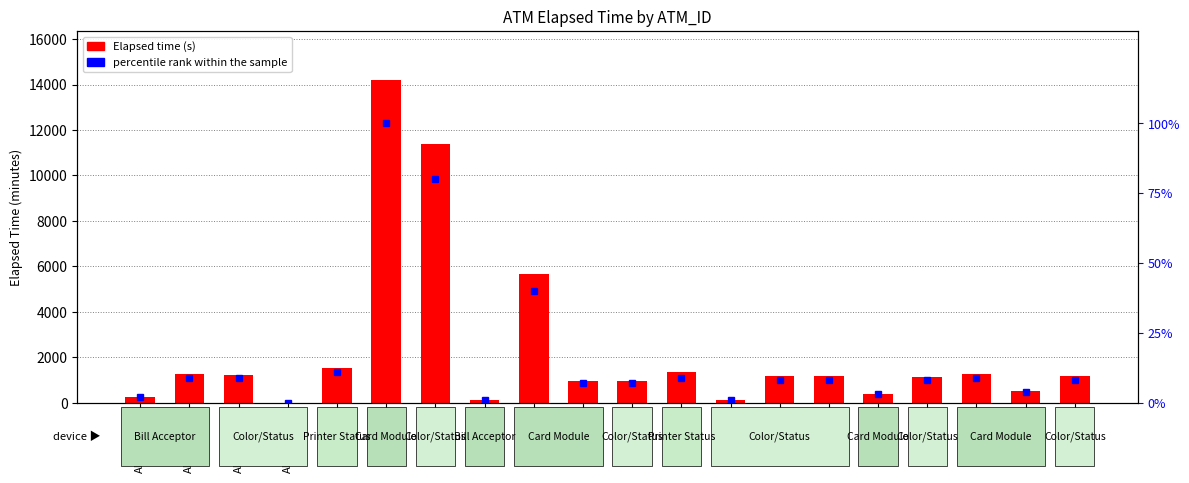

What is the spread (max minus min) of values at K0000259?

14119